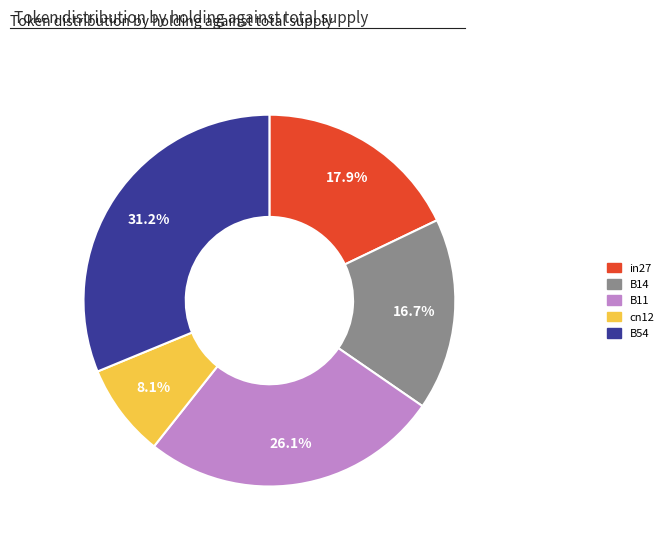

The B14 slice represents 5% of the pie. True or false?

False